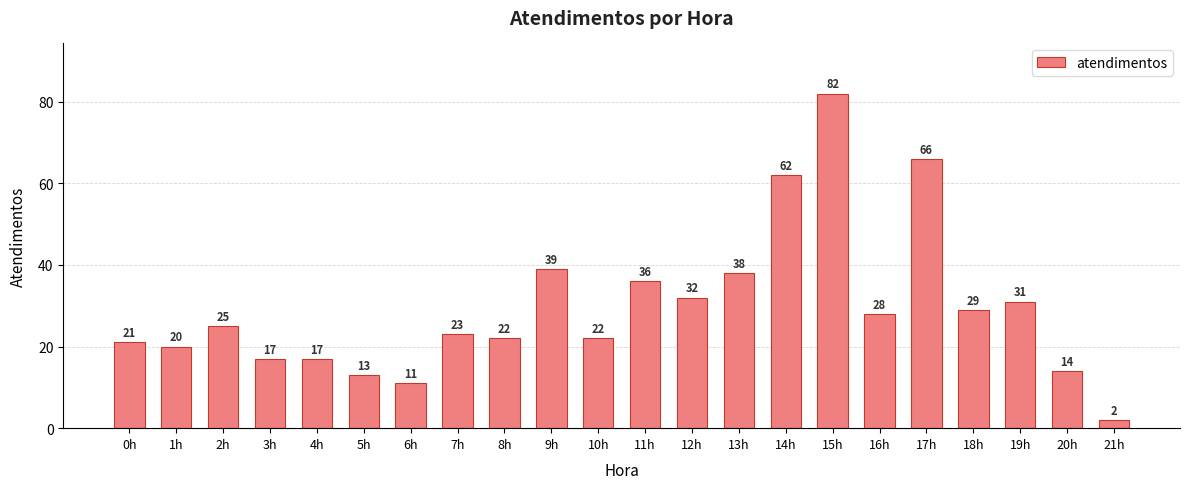

Is it true that the value at 2h is 25?

True